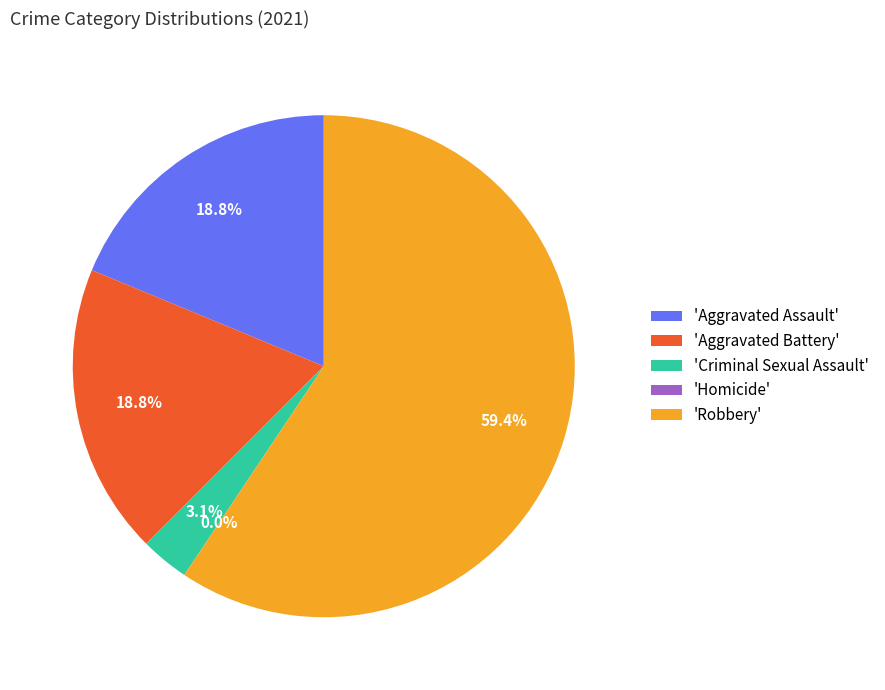

Is Criminal Sexual Assault the majority of the pie?

No